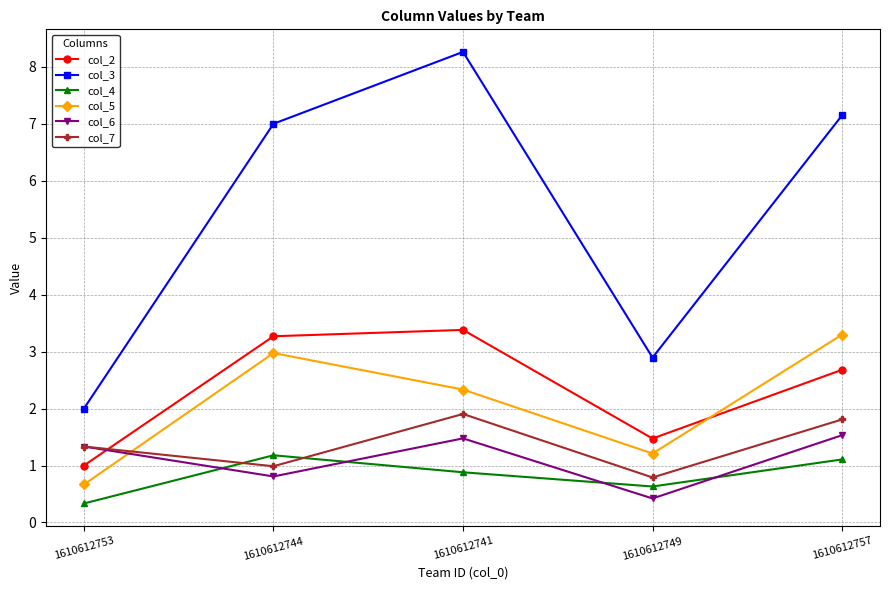

Which series has the largest range (max minus min)?

col_3